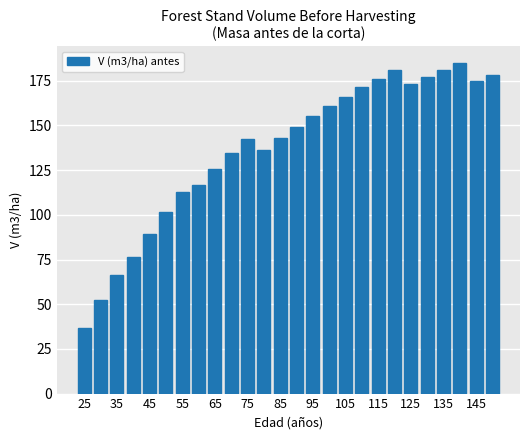

What is the difference between the second highest and minimum values?

144.6